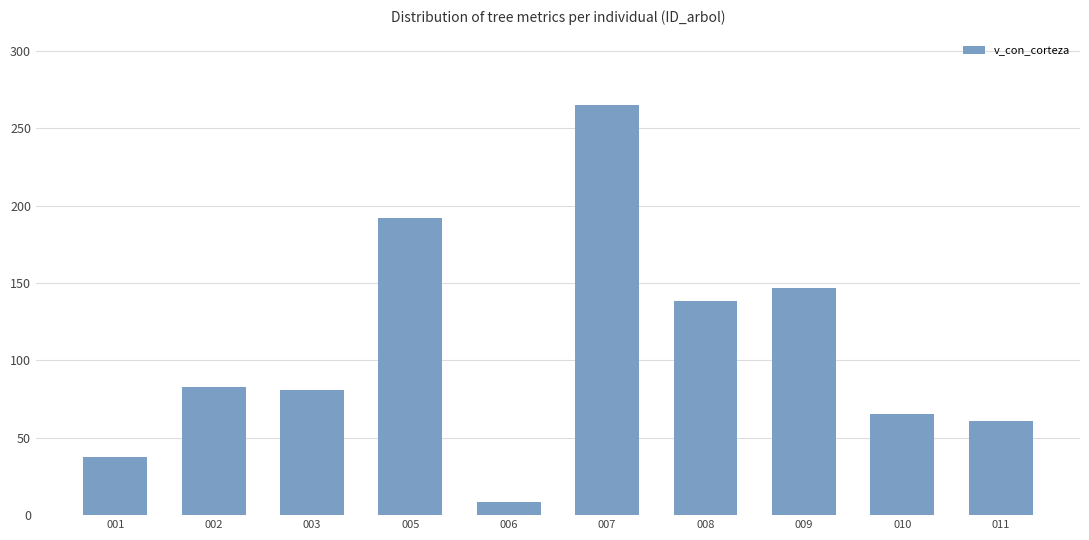

Between 011 and 006, which is larger?

011